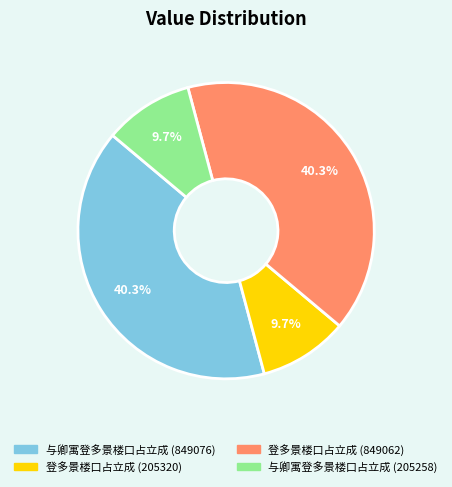

Is there any slice that represents more than half of the pie?

No